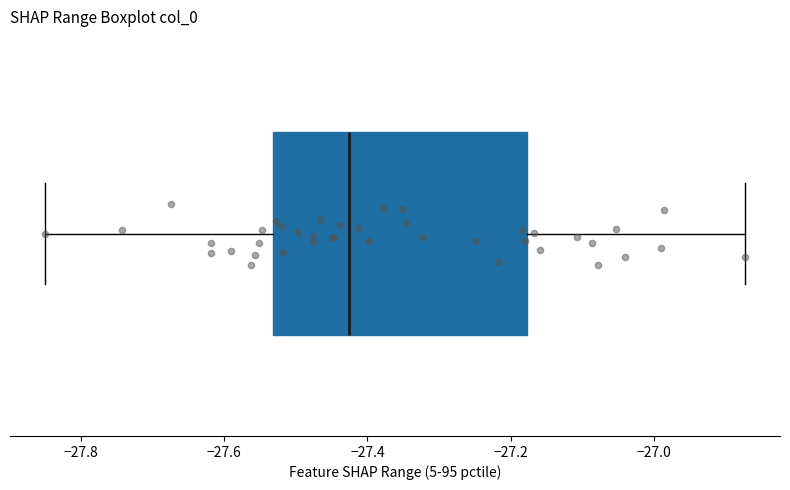

Read this box plot against the x-axis: the position of the median line, the range covered by the box, and the ends of both whiskers. The values are not printed on the chart, so give them approximately, as read against the axis.

median -27.42, box -27.54 to -27.18, whiskers -27.84 to -26.88